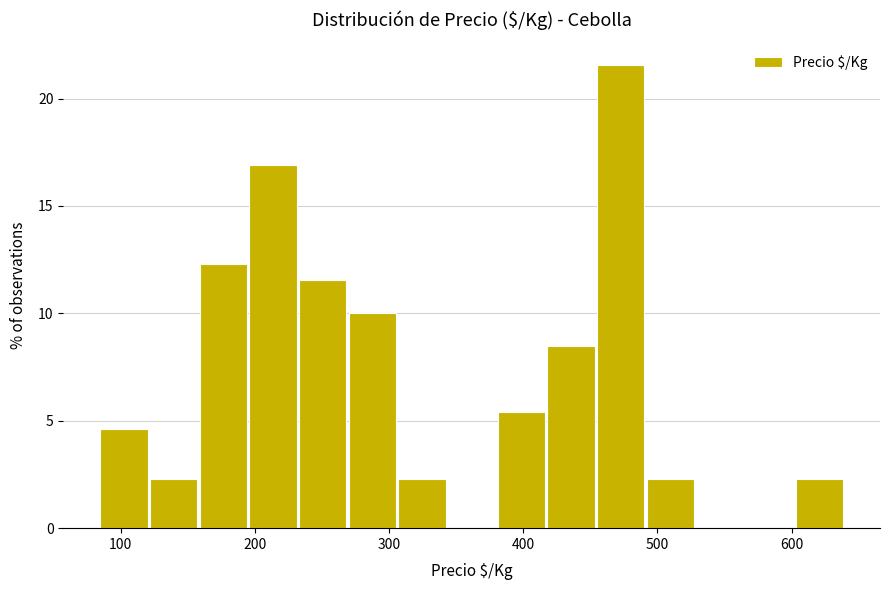

Around what value on the x-axis is the tallest bar? Give the approximate position of its centre, as read against the axis.

470